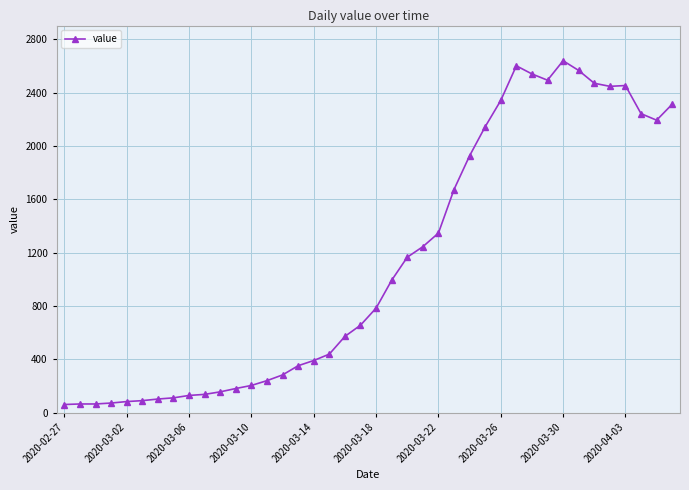

What is the greatest value displayed?

2640